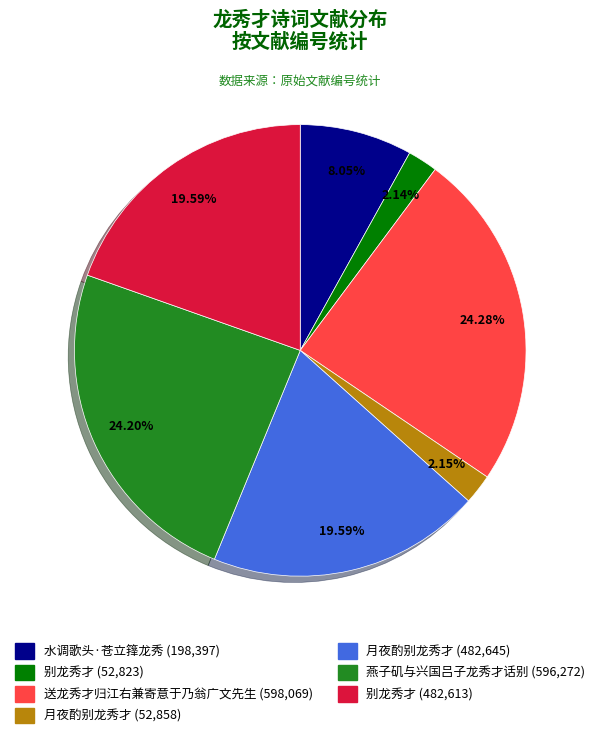

How many slices are in this pie chart?

7